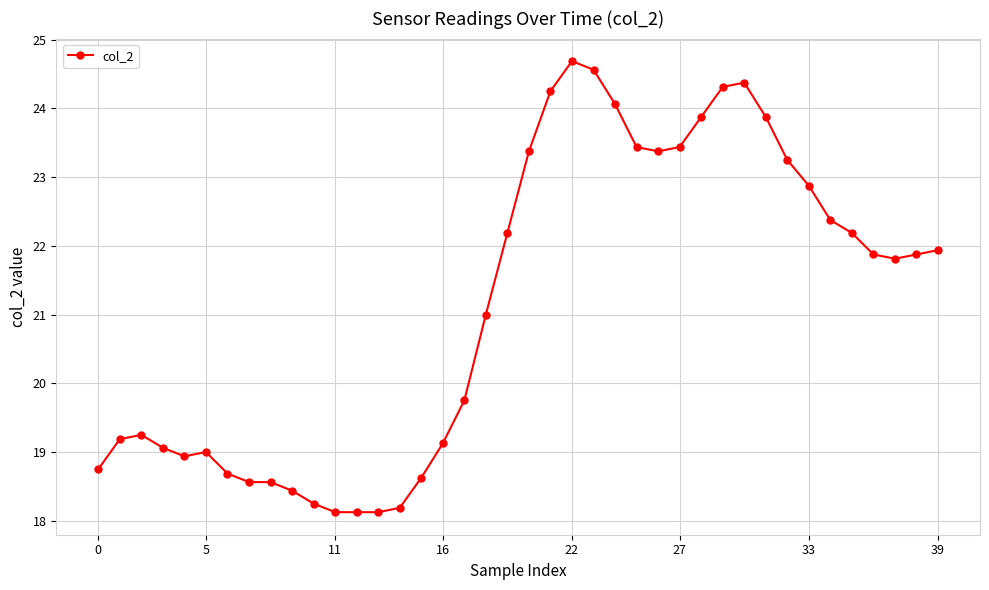

True or false: there are more than 0 points higher than both neighbors.

True